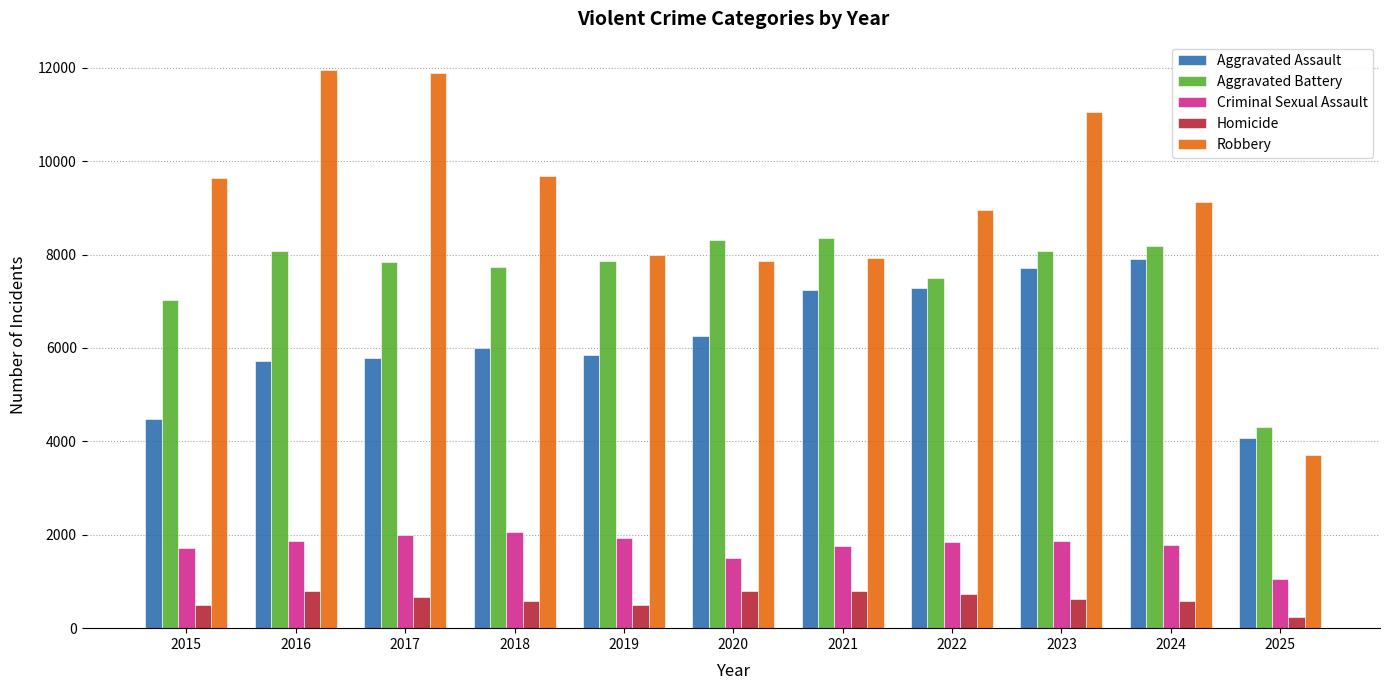

The Robbery series shows 13969 at 2021. True or false?

False